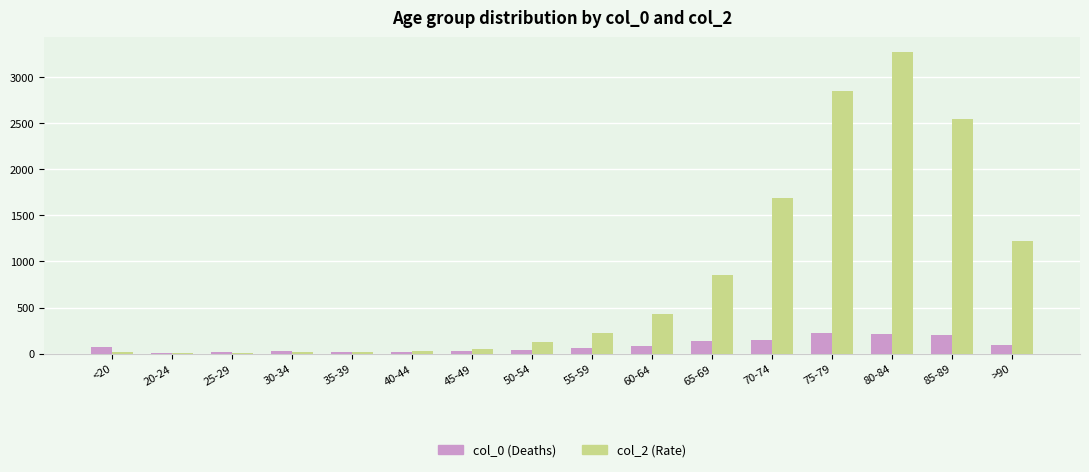

At which category is the sum across all series the highest?

80-84